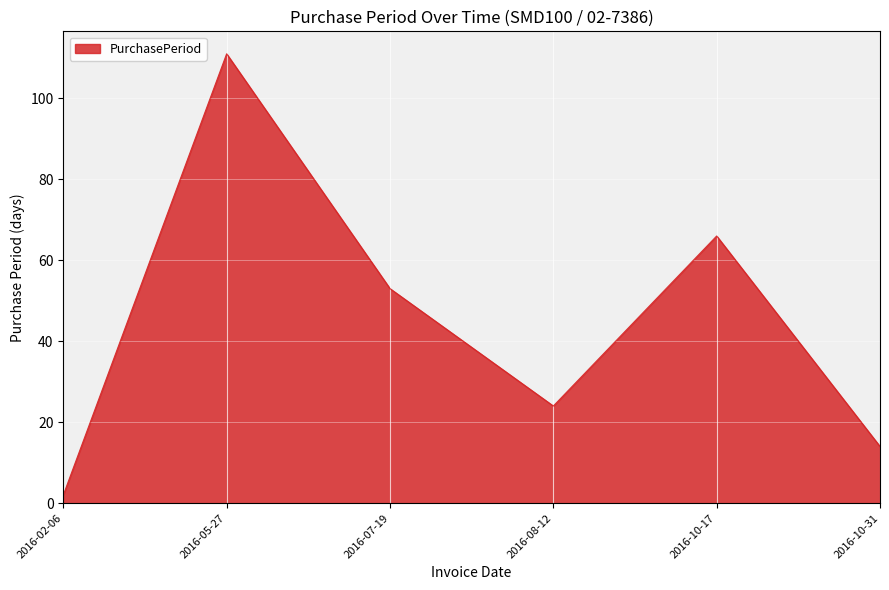

Does the chart display data point markers on the line(s)?

No